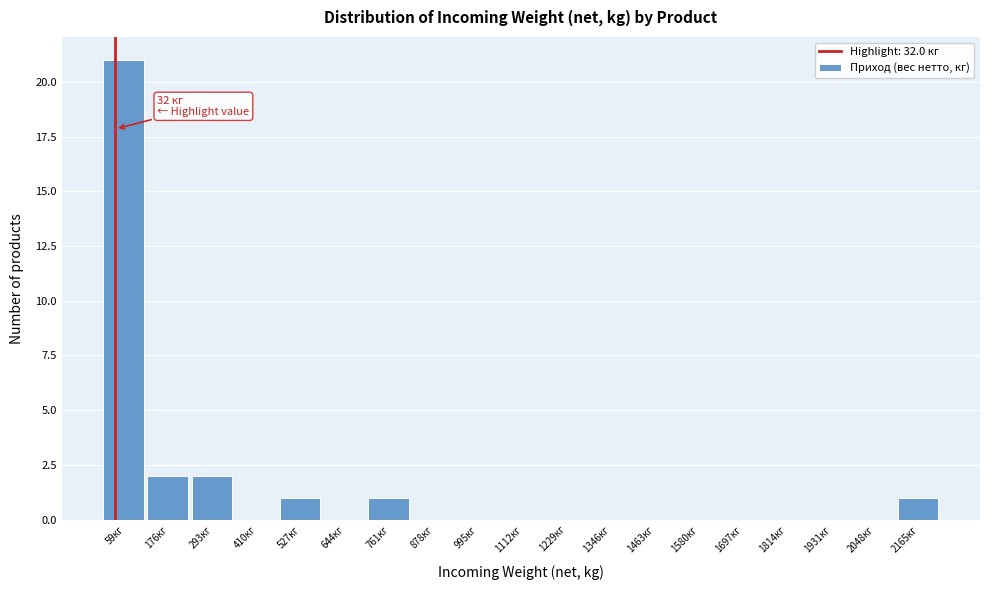

Which range on the x-axis has the tallest bar?

0 to 120